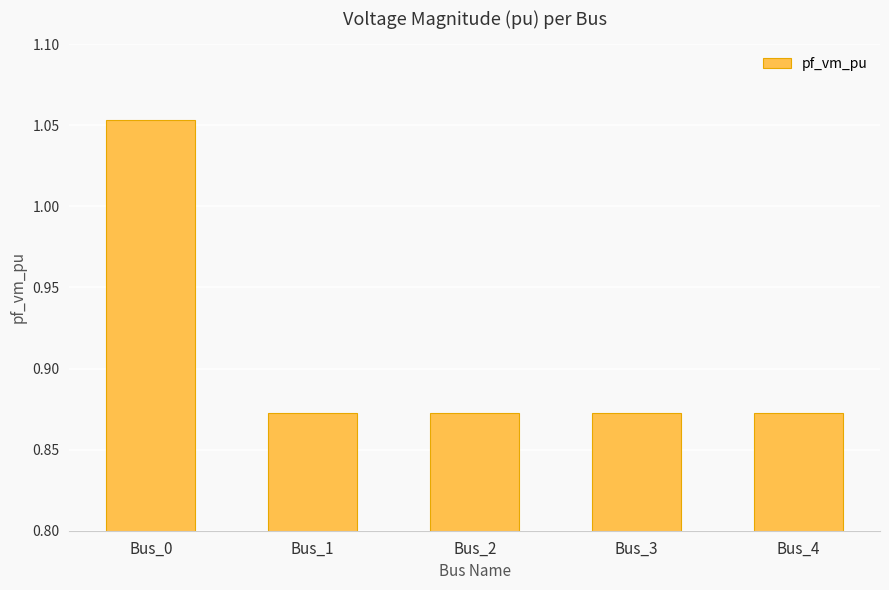

At which category does the chart reach its peak across all series?

Bus_0